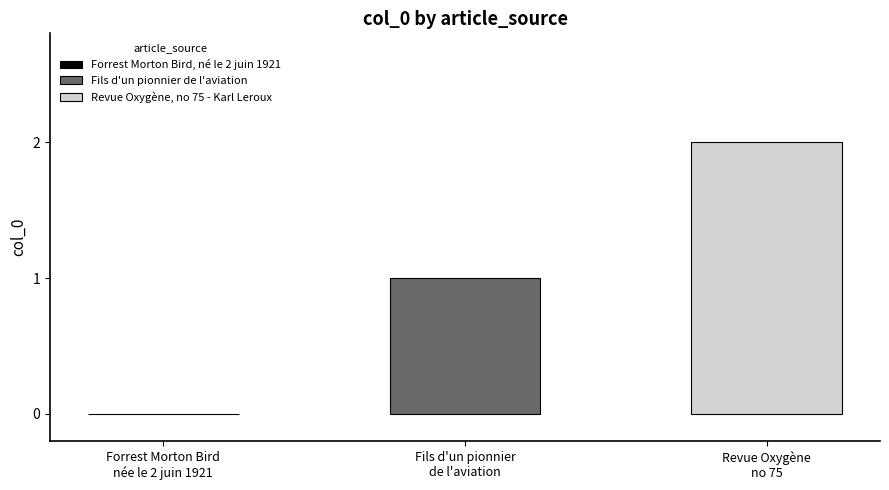

Which series has the largest range (max minus min)?

Fils d'un pionnier de l'aviation